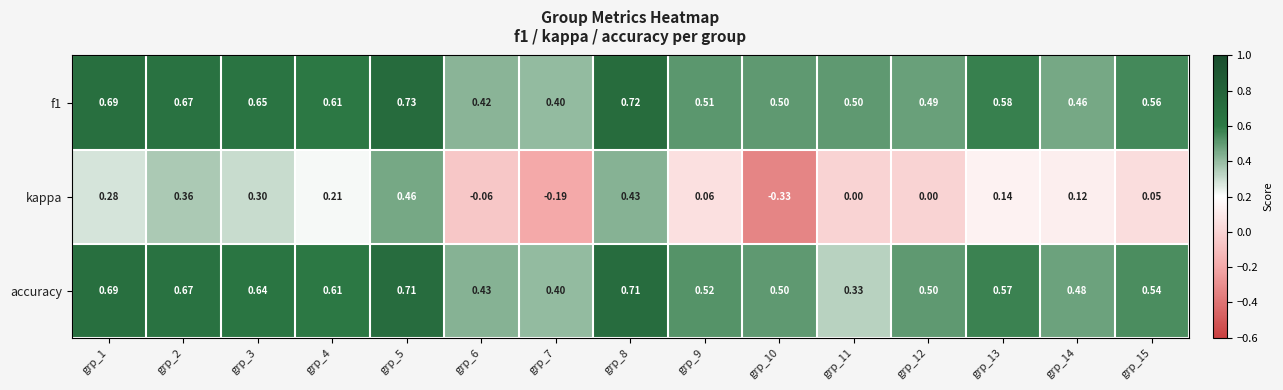

Count the number of data series in this chart.

3